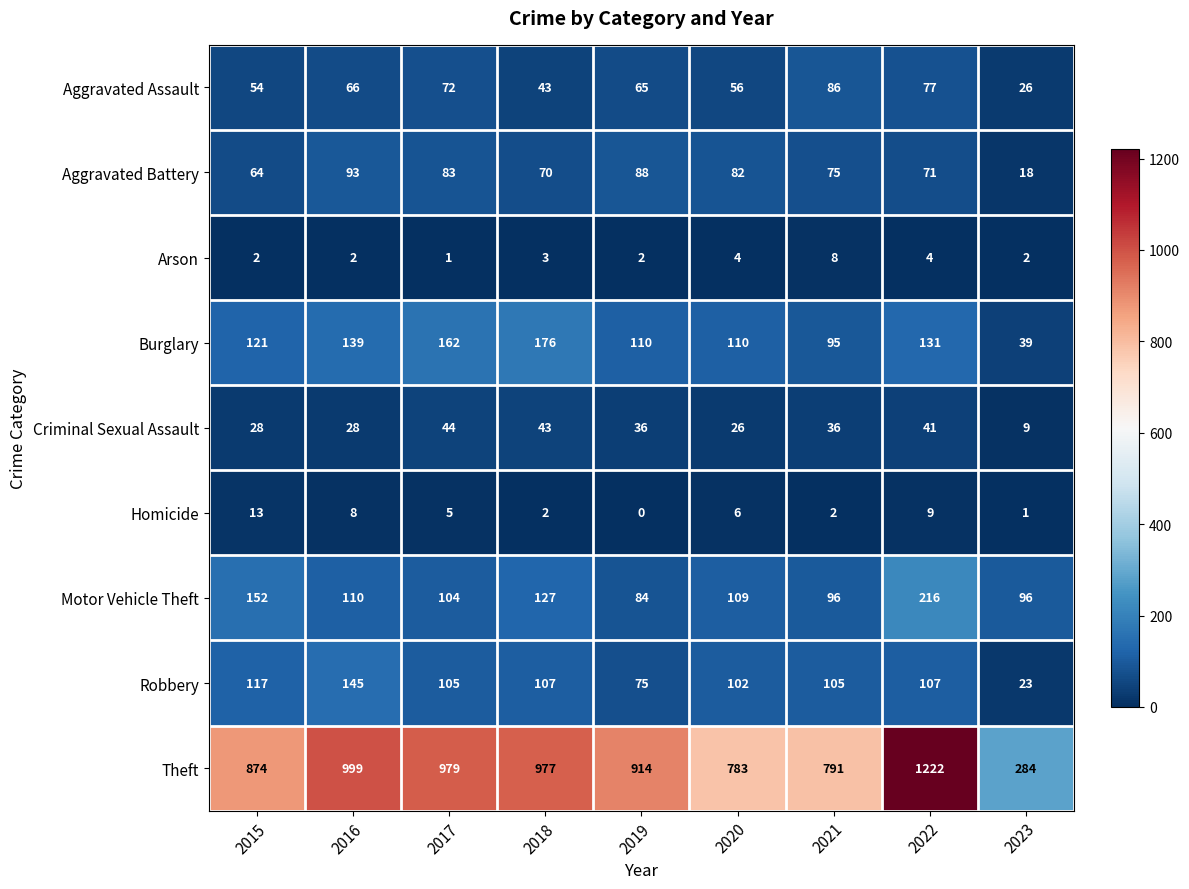

How many data points in Robbery are less than 105?

3